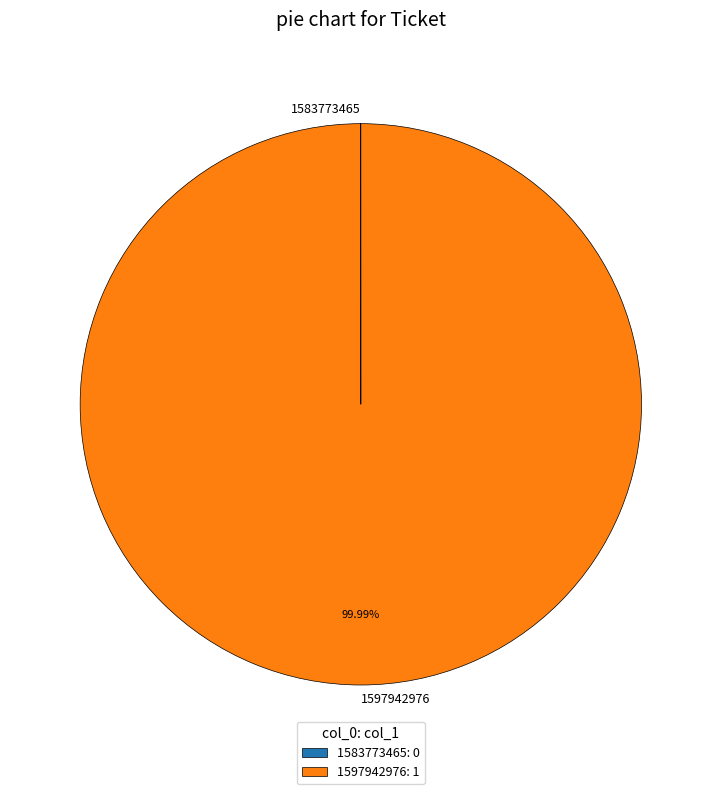

To the nearest percent, what is the difference between the largest and smallest slice percentages?

100%